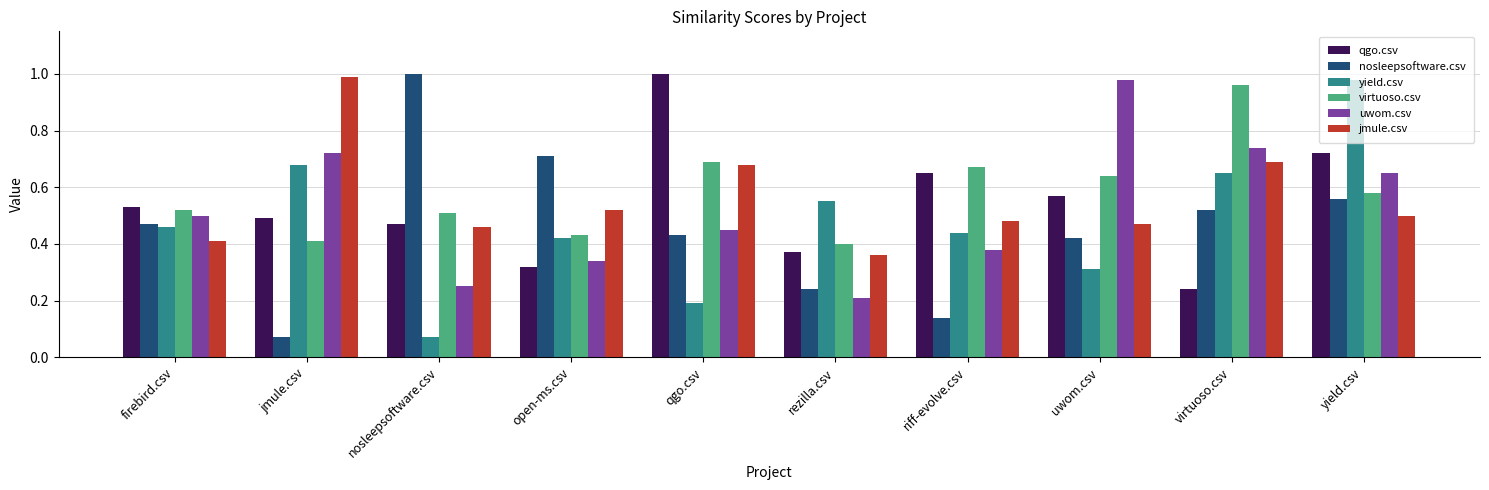

Rank the series at uwom.csv from lowest to highest value.

yield.csv, nosleepsoftware.csv, jmule.csv, qgo.csv, virtuoso.csv, uwom.csv